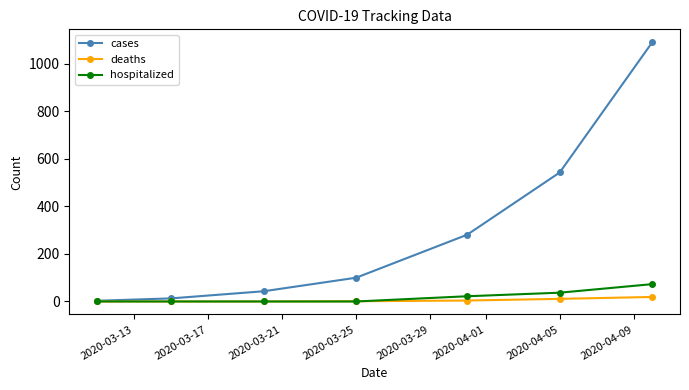

Which series has the largest range (max minus min)?

cases